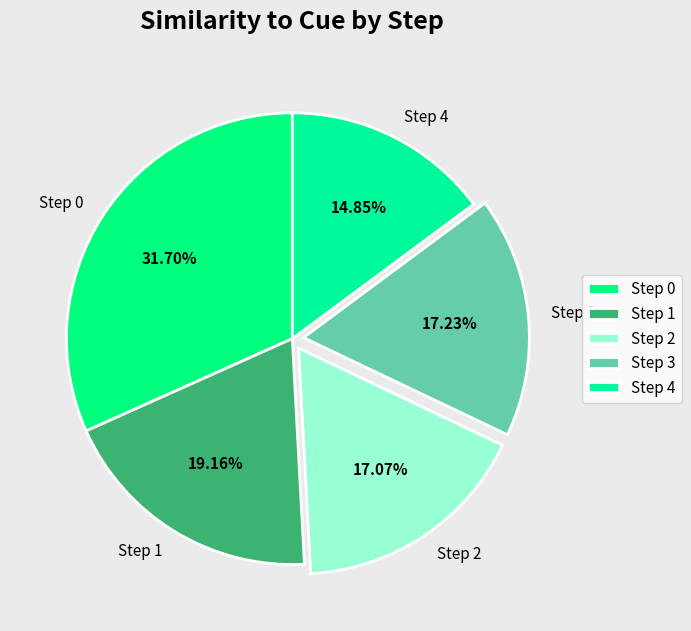

What is the total percentage of Step 4 and Step 2?

31.9%